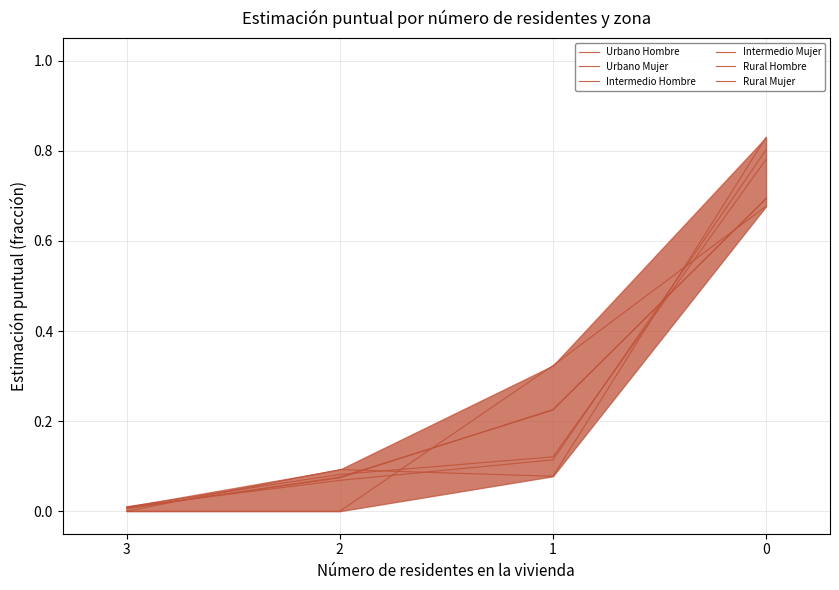

The Urbano Hombre series shows 0.1 at 1. True or false?

False